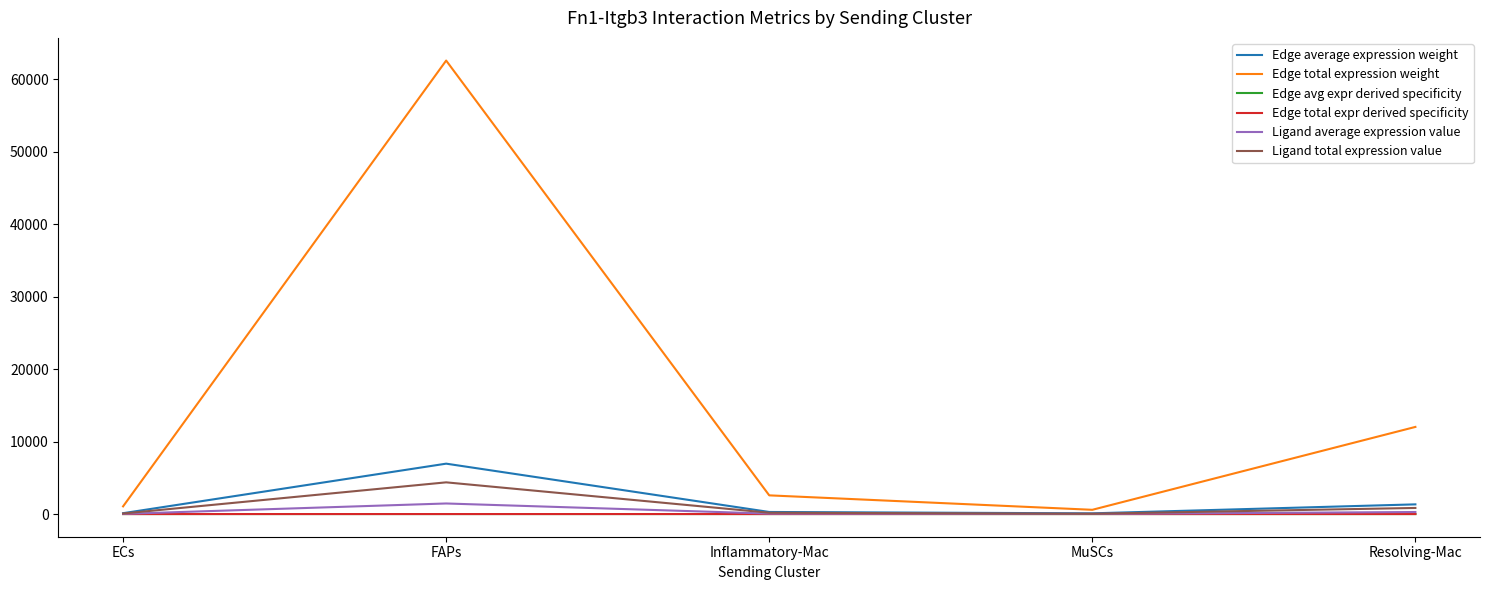

Where is the first local maximum for Edge average expression weight?

FAPs